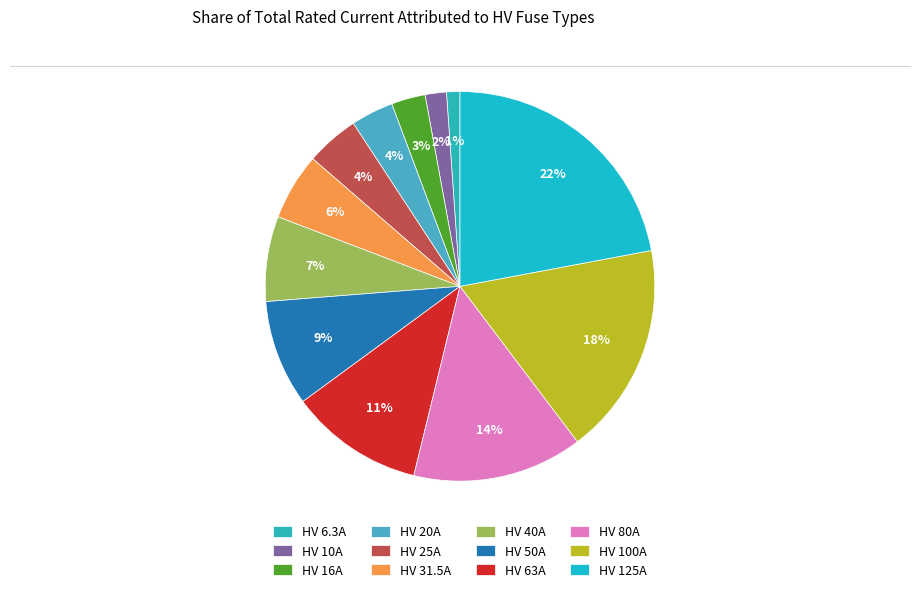

What is the ratio of the value at HV 125A to the value at HV 31.5A?

4.0